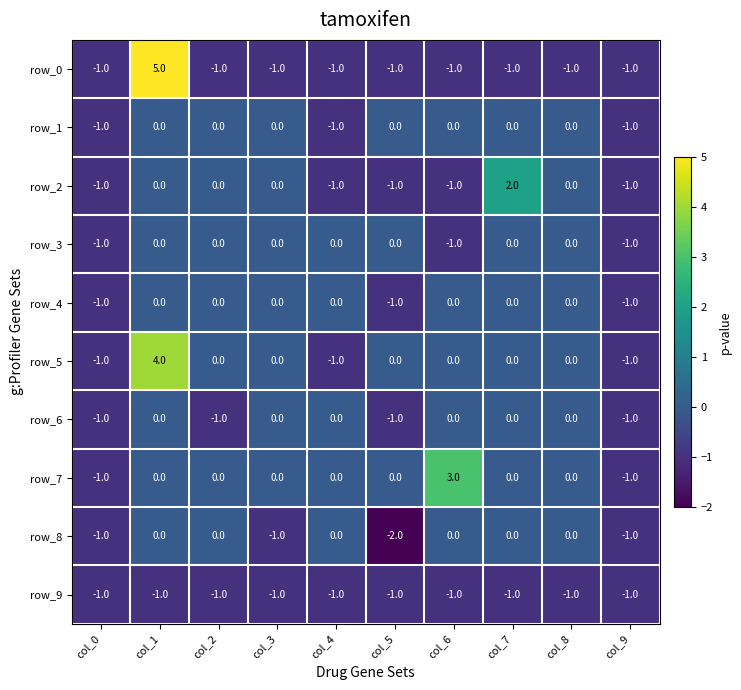

Reading left to right, list all the values displayed in this chart.

row_0: col_0=-1	col_1=5	col_2=-1	col_3=-1	col_4=-1	col_5=-1	col_6=-1	col_7=-1	col_8=-1	col_9=-1
row_1: col_0=-1	col_1=0	col_2=0	col_3=0	col_4=-1	col_5=0	col_6=0	col_7=0	col_8=0	col_9=-1
row_2: col_0=-1	col_1=0	col_2=0	col_3=0	col_4=-1	col_5=-1	col_6=-1	col_7=2	col_8=0	col_9=-1
row_3: col_0=-1	col_1=0	col_2=0	col_3=0	col_4=0	col_5=0	col_6=-1	col_7=0	col_8=0	col_9=-1
row_4: col_0=-1	col_1=0	col_2=0	col_3=0	col_4=0	col_5=-1	col_6=0	col_7=0	col_8=0	col_9=-1
row_5: col_0=-1	col_1=4	col_2=0	col_3=0	col_4=-1	col_5=0	col_6=0	col_7=0	col_8=0	col_9=-1
row_6: col_0=-1	col_1=0	col_2=-1	col_3=0	col_4=0	col_5=-1	col_6=0	col_7=0	col_8=0	col_9=-1
row_7: col_0=-1	col_1=0	col_2=0	col_3=0	col_4=0	col_5=0	col_6=3	col_7=0	col_8=0	col_9=-1
row_8: col_0=-1	col_1=0	col_2=0	col_3=-1	col_4=0	col_5=-2	col_6=0	col_7=0	col_8=0	col_9=-1
row_9: col_0=-1	col_1=-1	col_2=-1	col_3=-1	col_4=-1	col_5=-1	col_6=-1	col_7=-1	col_8=-1	col_9=-1